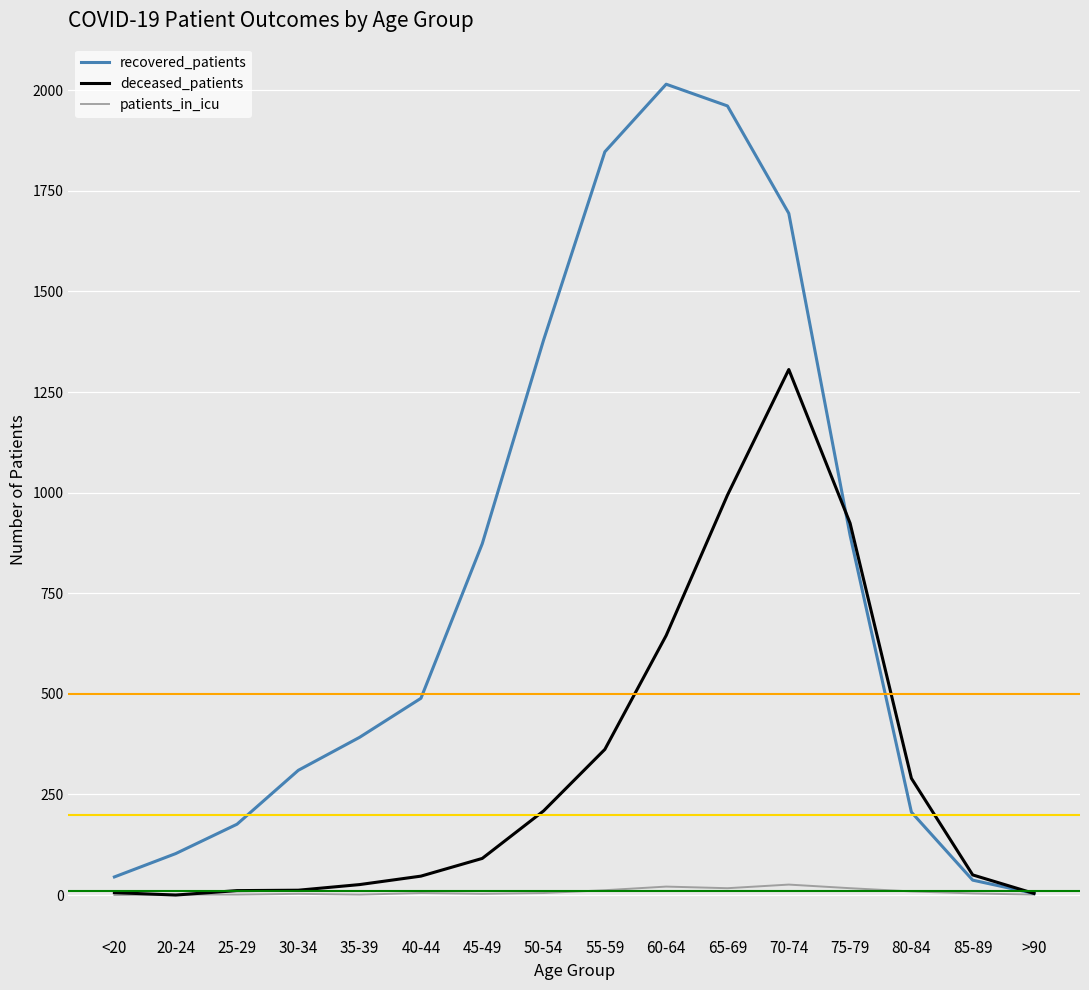

What is the difference between the highest and lowest values at 50-54?

1374